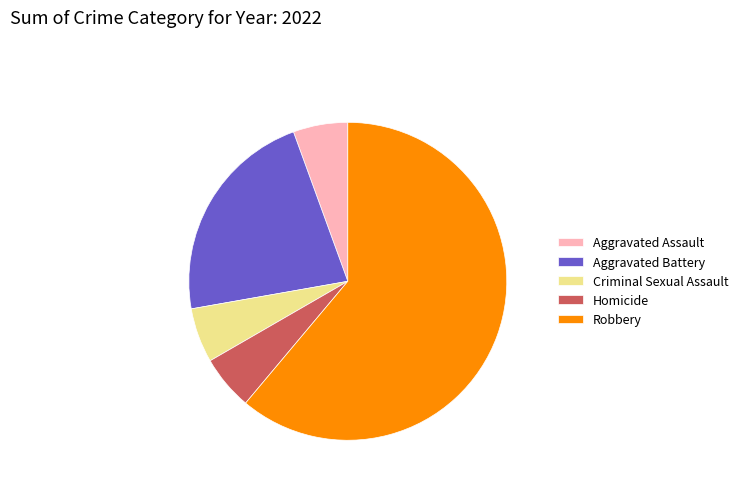

Which has a higher value, Aggravated Assault or Aggravated Battery?

Aggravated Battery